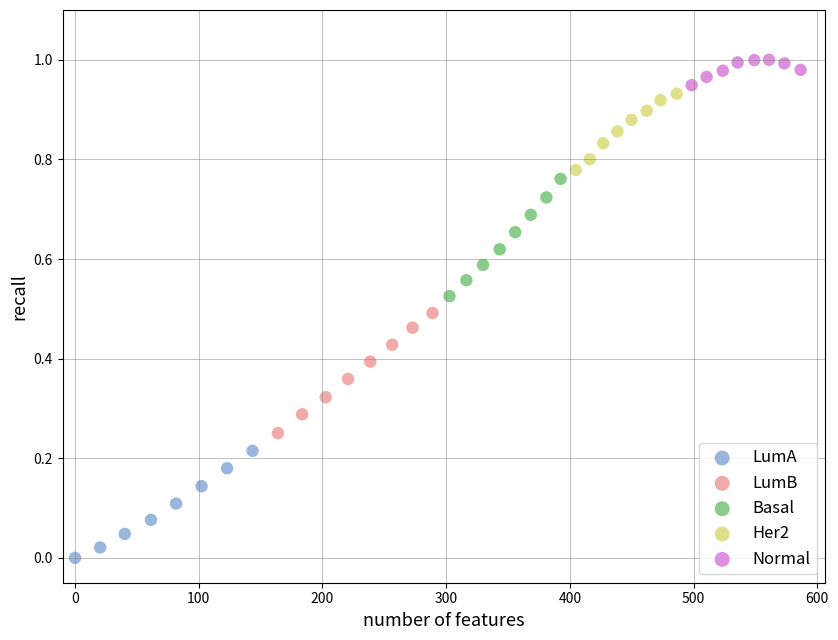

Which series contains the lowest Y value?

LumA